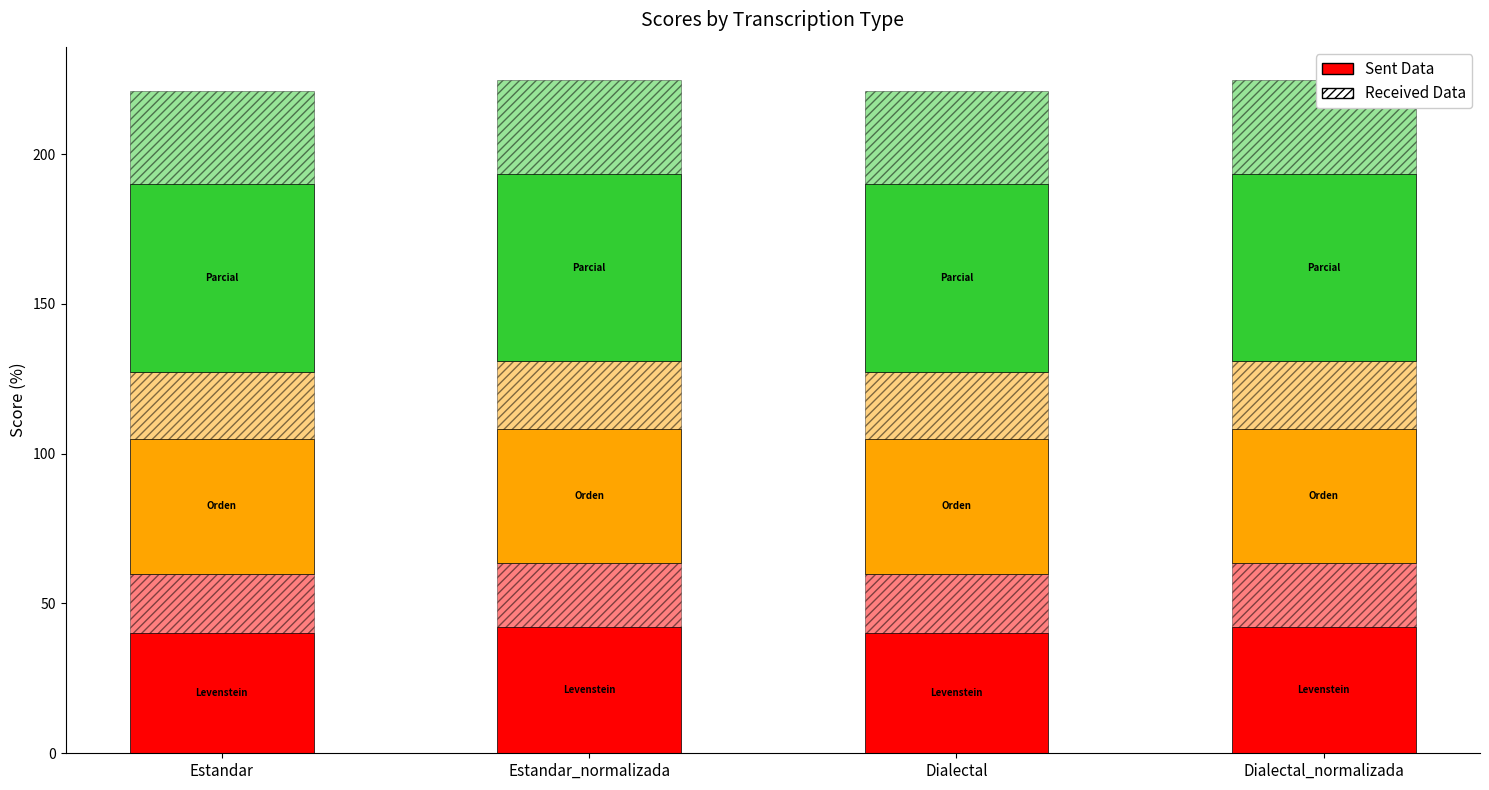

Rank the categories by Orden (Sent) value from lowest to highest.

Estandar, Estandar_normalizada, Dialectal, Dialectal_normalizada